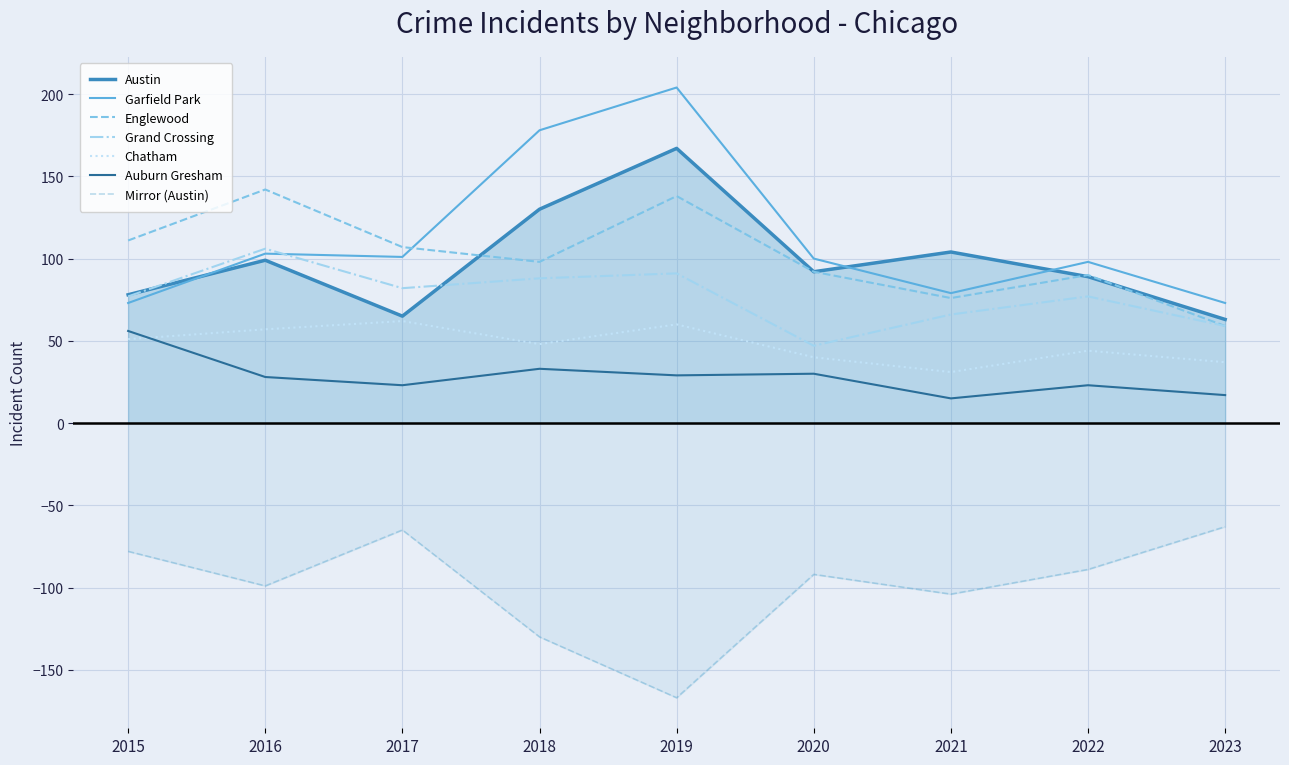

How many values in the Auburn Gresham series exceed 28?

4